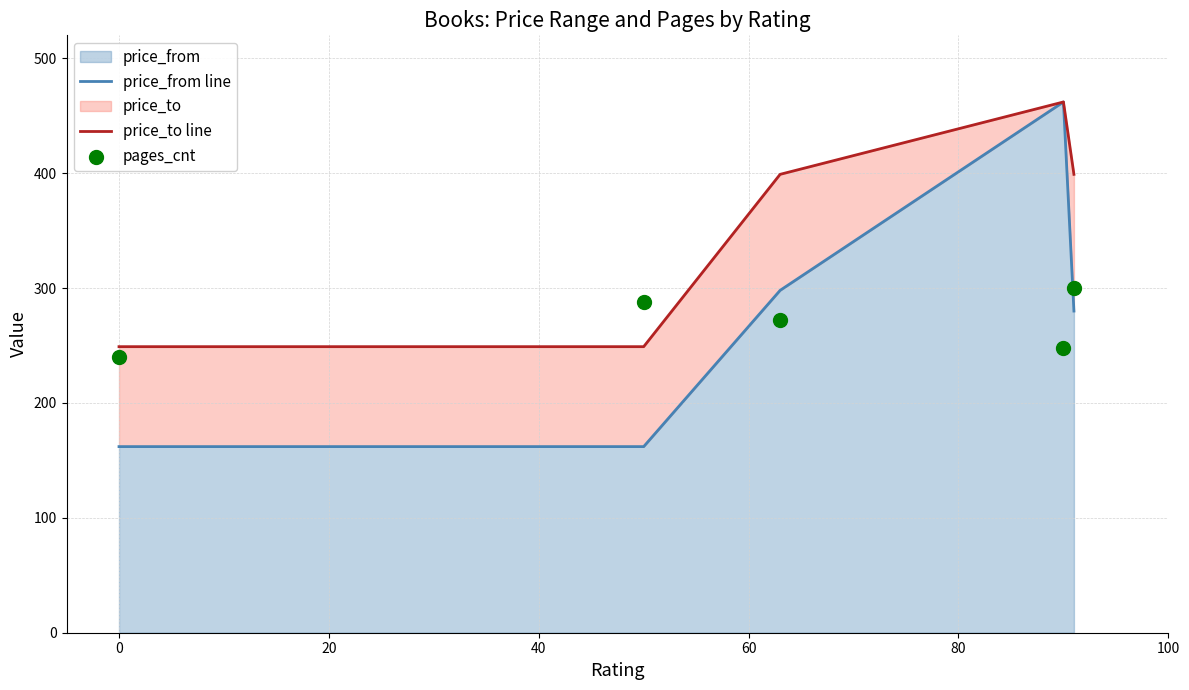

At how many categories does at least one series exceed 387?

3